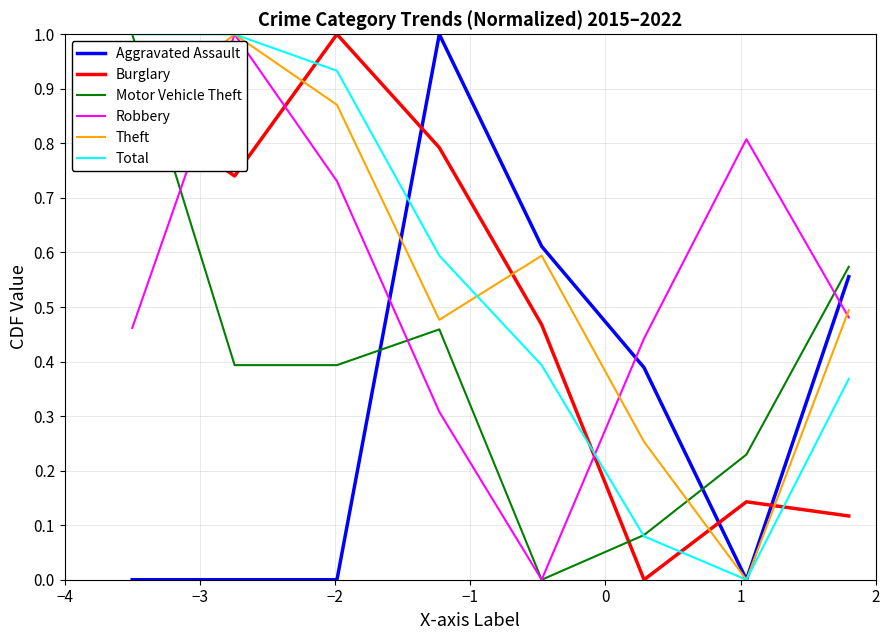

What is the highest value of the Motor Vehicle Theft series?

1.0